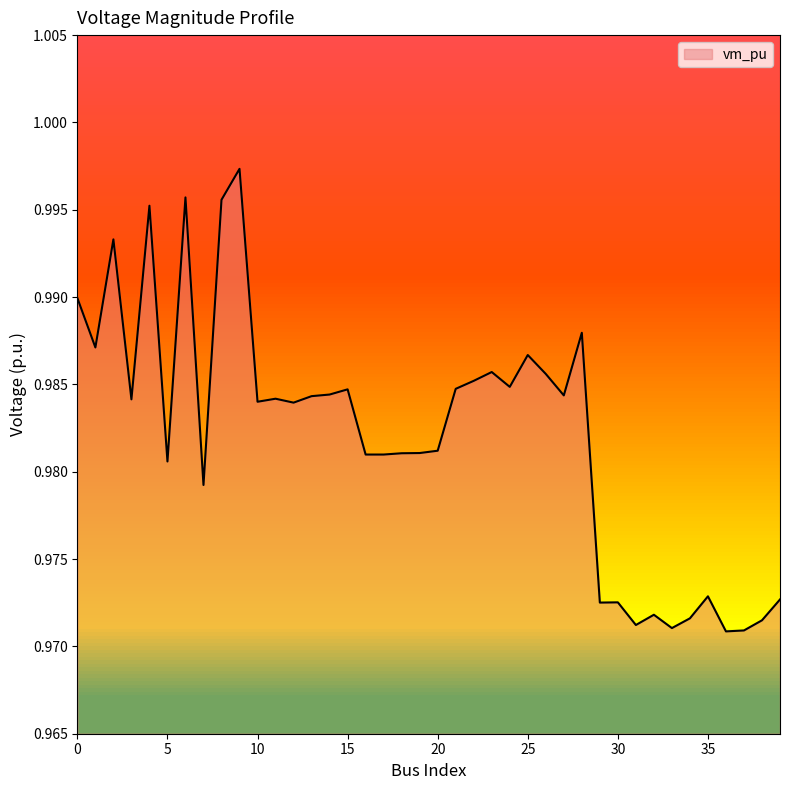

What is the greatest value displayed?

1.0